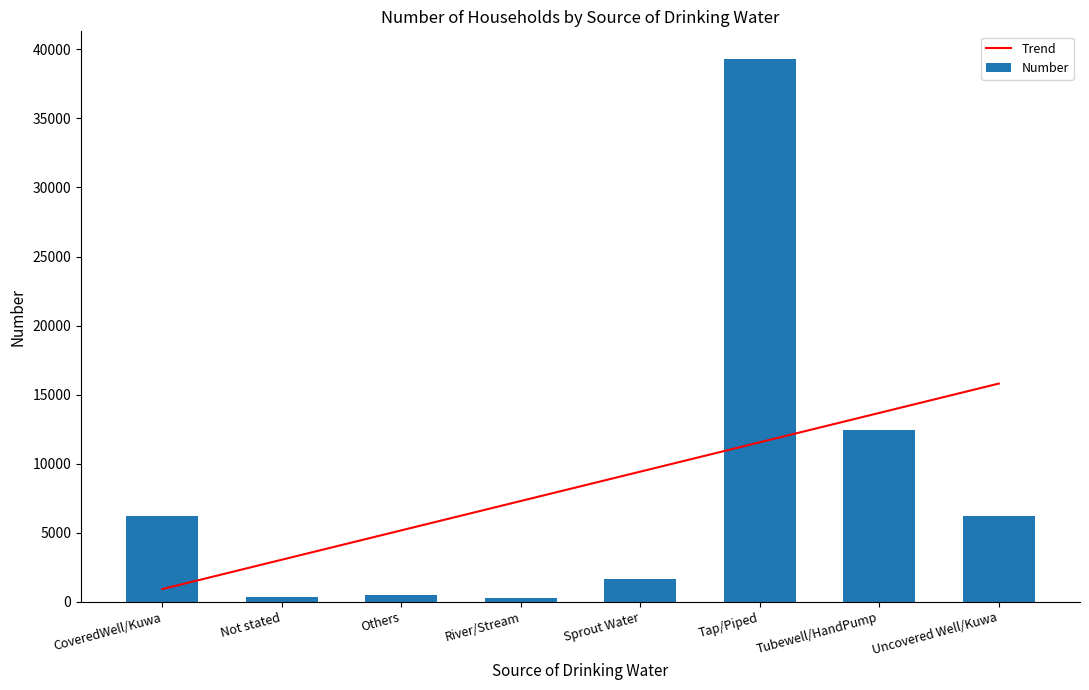

What are all the series names shown in the legend?

Trend, Number